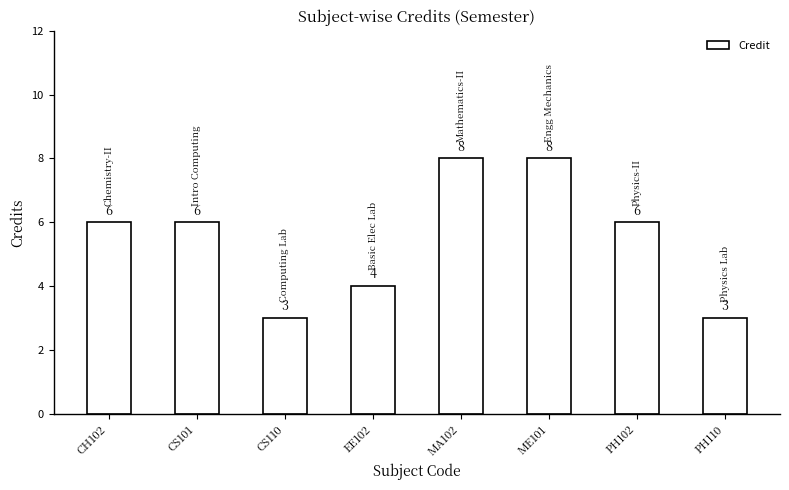

Read the value at CH102.

6